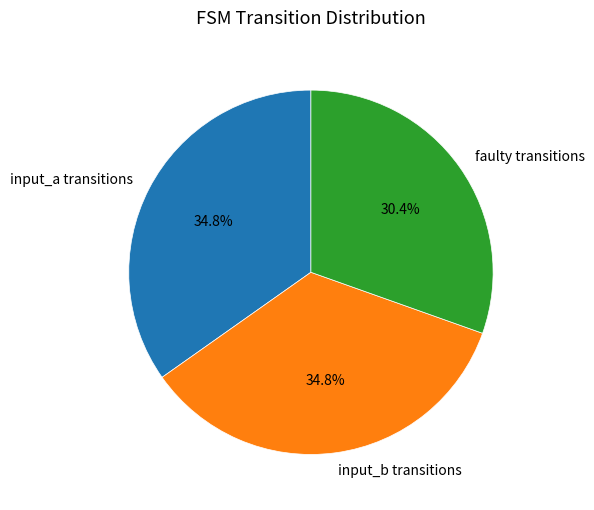

To the nearest percent, what is the difference between the largest and smallest slice percentages?

4%